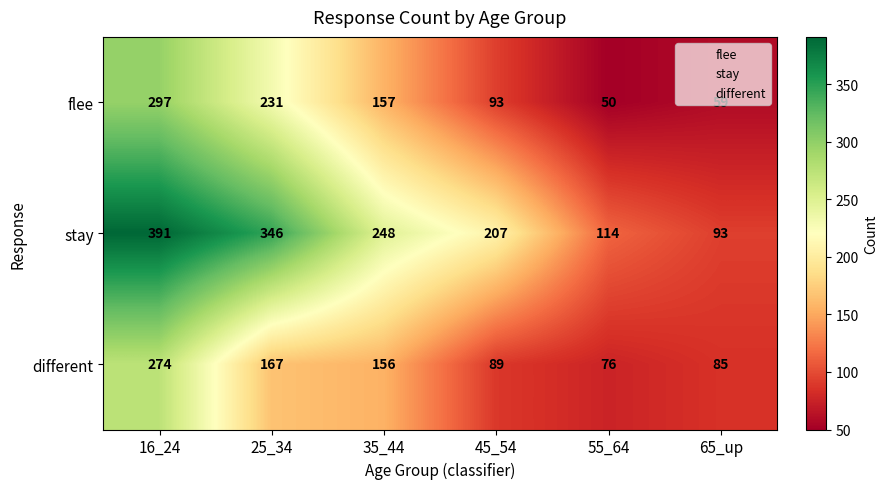

What is the approximate value of flee at 16_24, to the nearest 50?

300